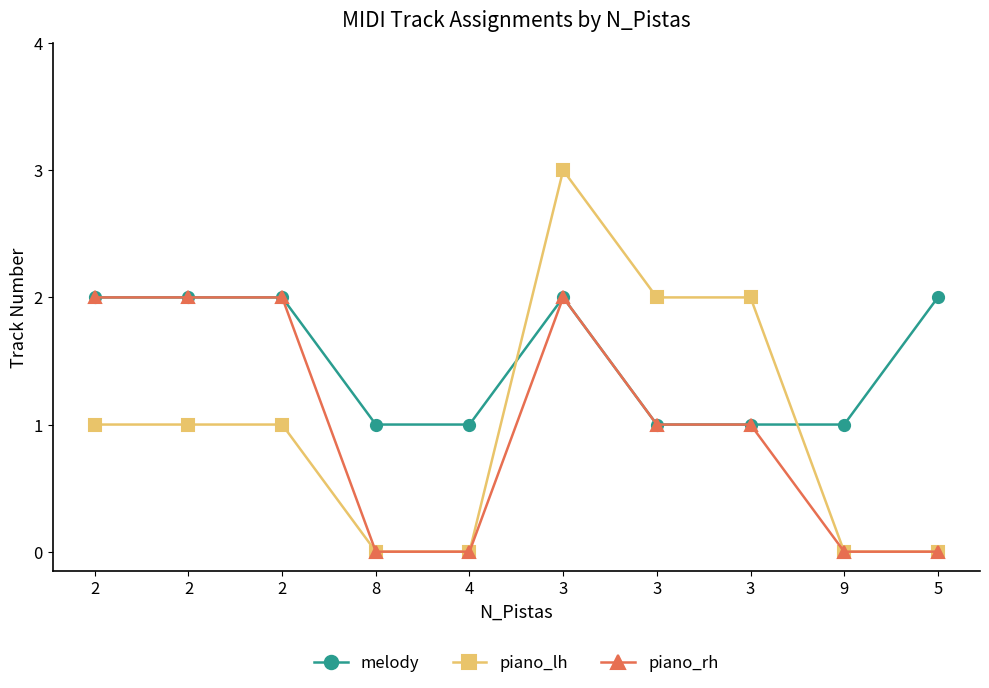

What are all the series names shown in the legend?

melody, piano_lh, piano_rh